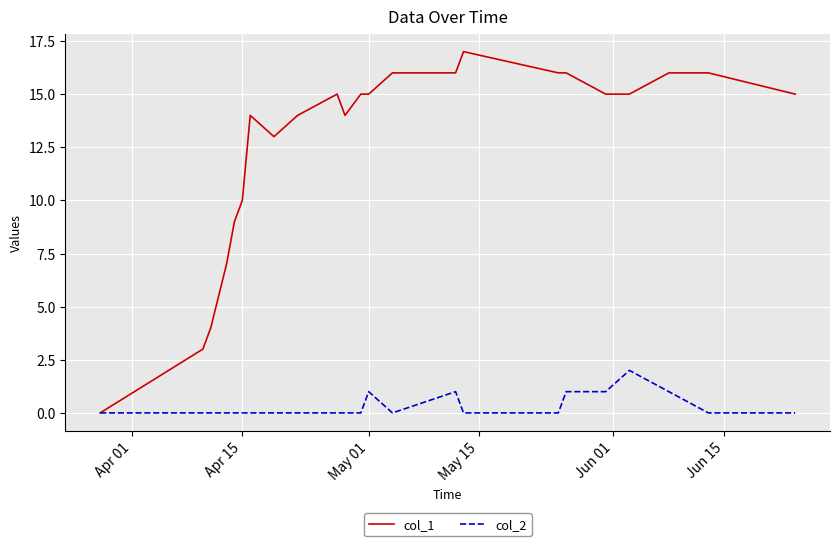

Does the chart display data point markers on the line(s)?

No